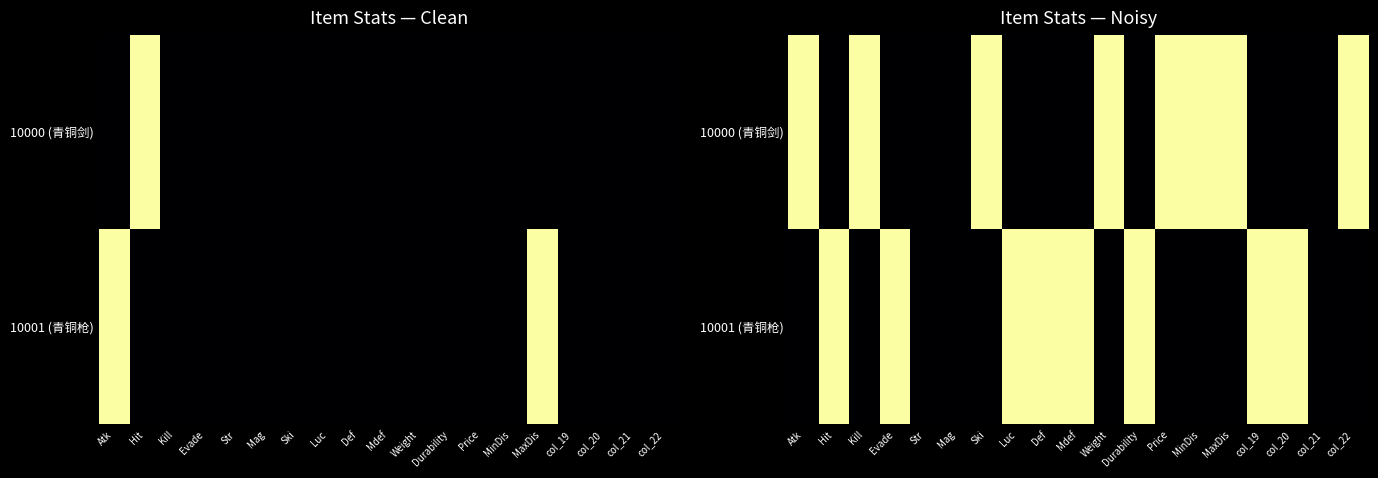

How many values in the 10001 (青铜枪) series exceed 0?

8